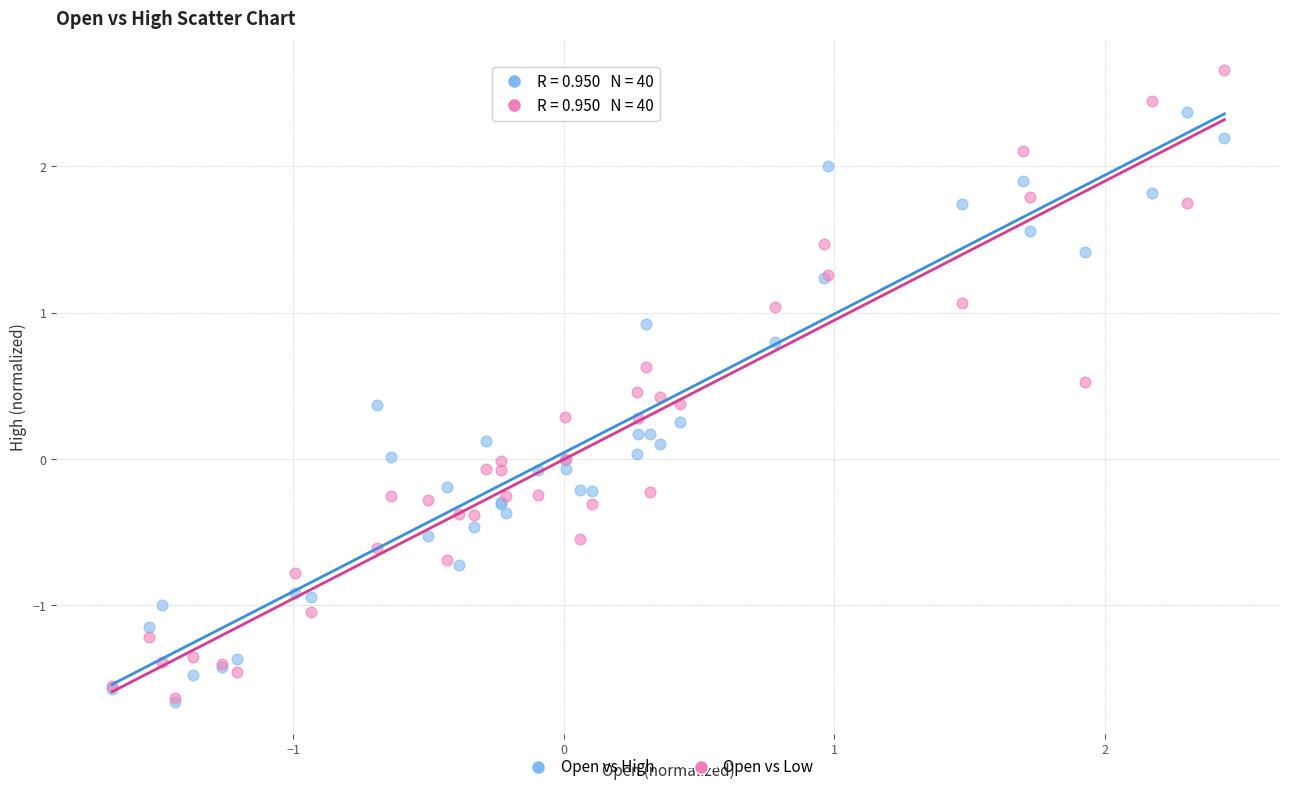

Which series has the widest spread of Y values?

Open vs Low